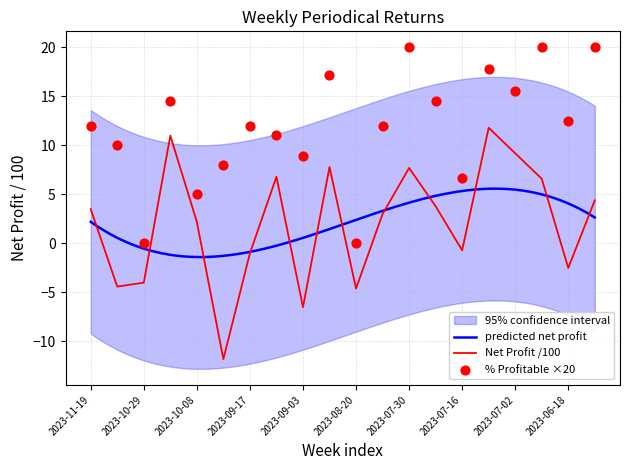

Which series has the largest total across all categories?

% Profitable